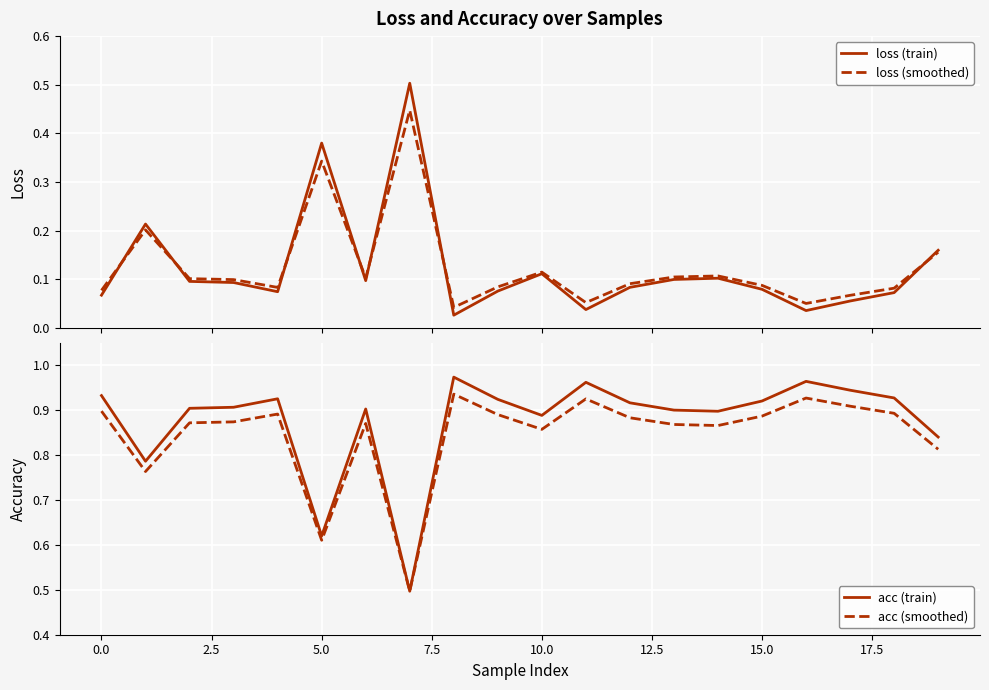

Reading left to right, list all the values displayed in this chart.

loss (train): 0.1	0.2	0.1	0.1	0.1	0.4	0.1	0.5	0.0	0.1	0.1	0.0	0.1	0.1	0.1	0.1	0.0	0.1	0.1	0.2
loss (smoothed): 0.1	0.2	0.1	0.1	0.1	0.3	0.1	0.4	0.0	0.1	0.1	0.1	0.1	0.1	0.1	0.1	0.1	0.1	0.1	0.2
acc (train): 0.9	0.8	0.9	0.9	0.9	0.6	0.9	0.5	1.0	0.9	0.9	1.0	0.9	0.9	0.9	0.9	1.0	0.9	0.9	0.8
acc (smoothed): 0.9	0.8	0.9	0.9	0.9	0.6	0.9	0.5	0.9	0.9	0.9	0.9	0.9	0.9	0.9	0.9	0.9	0.9	0.9	0.8